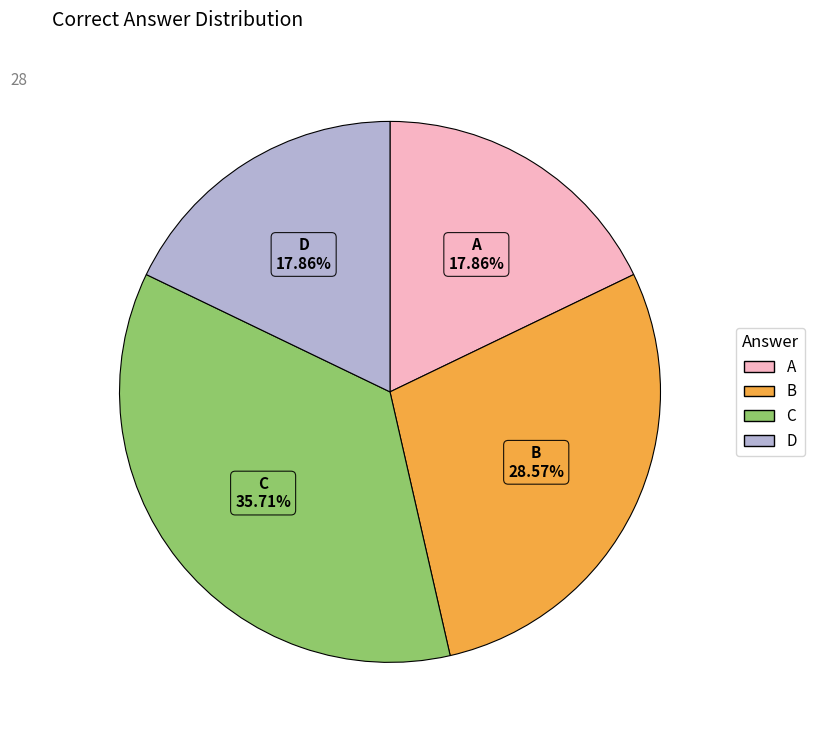

Which category has the biggest portion of the pie?

C